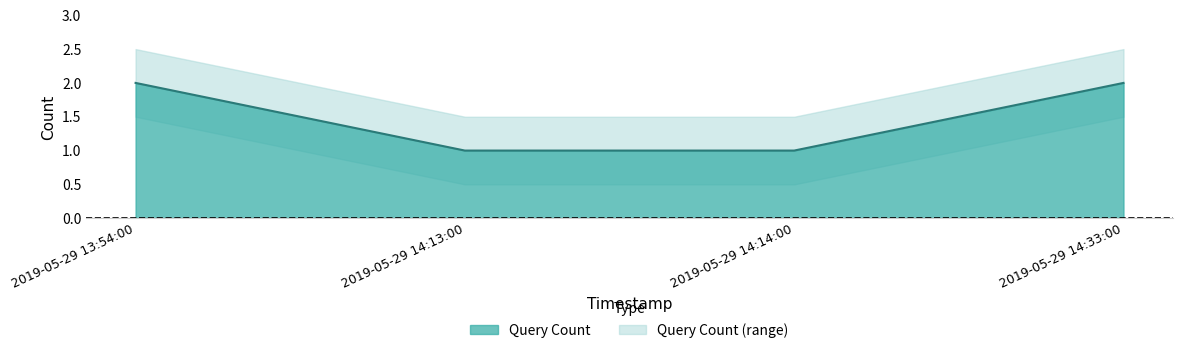

How many values are between 1 and 2?

4